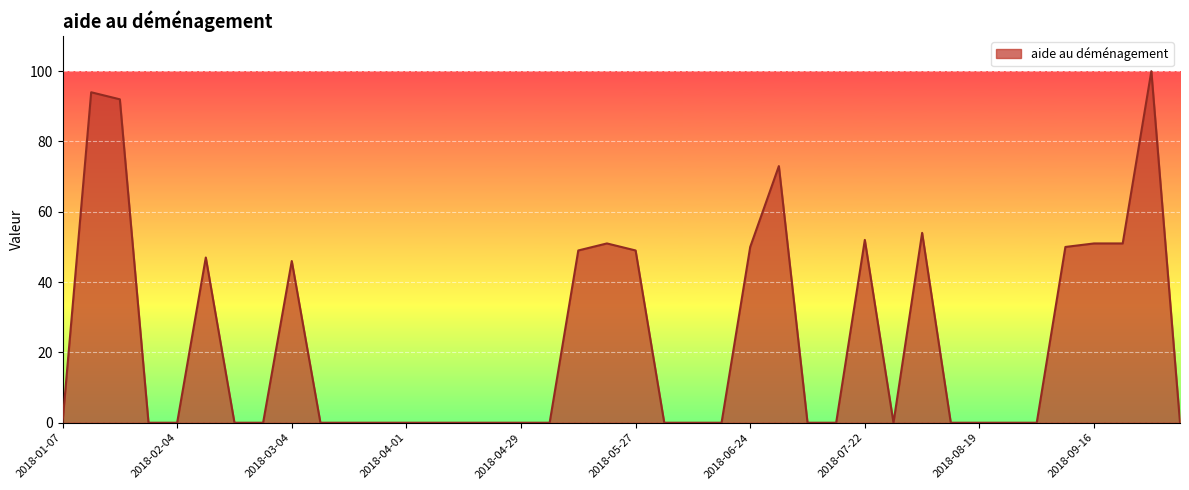

What is the maximum value shown in the chart?

100